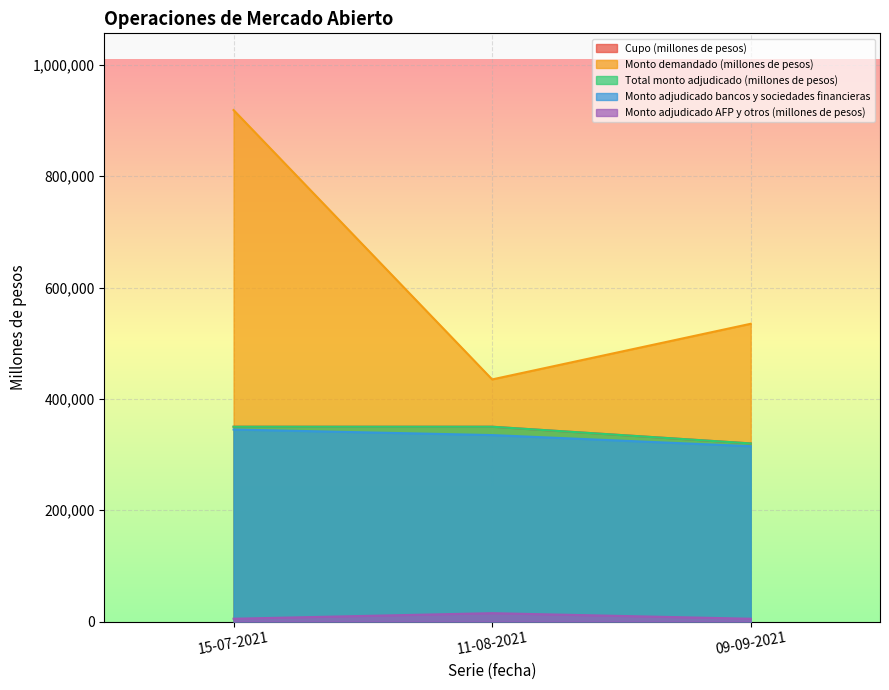

Reading left to right, what are all the values shown in this chart?

Cupo (millones de pesos): 15-07-2021=350000	11-08-2021=350000	09-09-2021=320000
Monto demandado (millones de pesos): 15-07-2021=919000	11-08-2021=435000	09-09-2021=535000
Total monto adjudicado (millones de pesos): 15-07-2021=350000	11-08-2021=350000	09-09-2021=320000
Monto adjudicado bancos y sociedades financieras: 15-07-2021=345000	11-08-2021=335000	09-09-2021=315000
Monto adjudicado AFP y otros (millones de pesos): 15-07-2021=5000	11-08-2021=15000	09-09-2021=5000